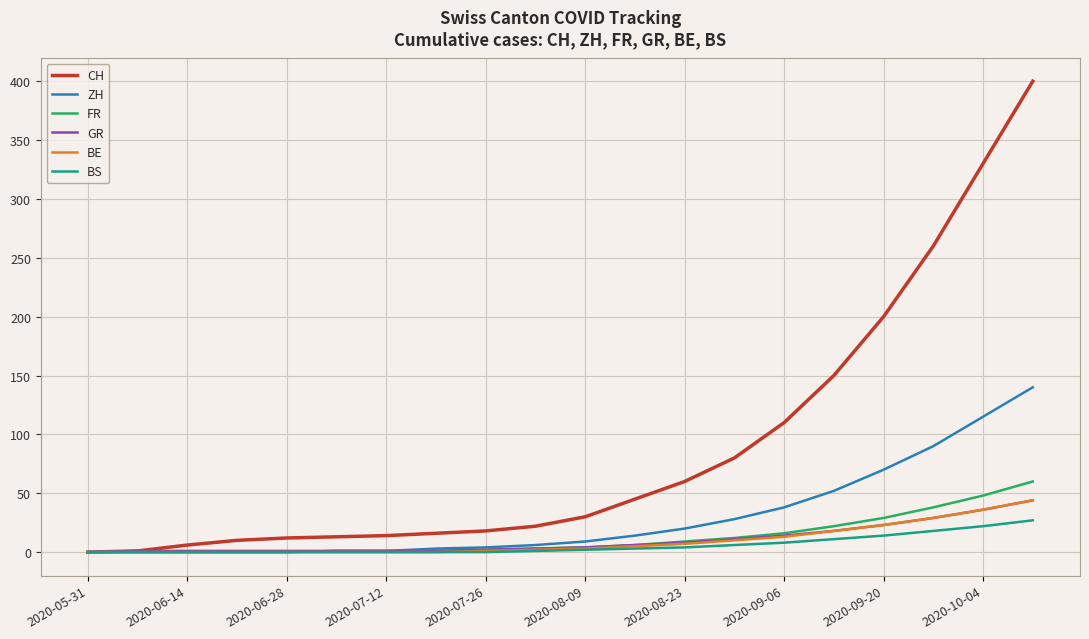

What is the maximum value shown in the chart?

400